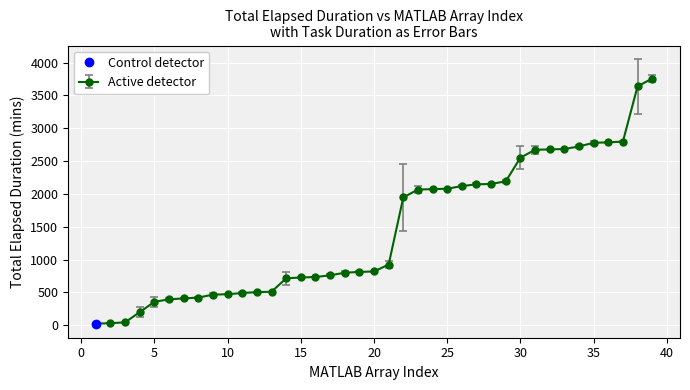

What is the greatest value displayed?

3757